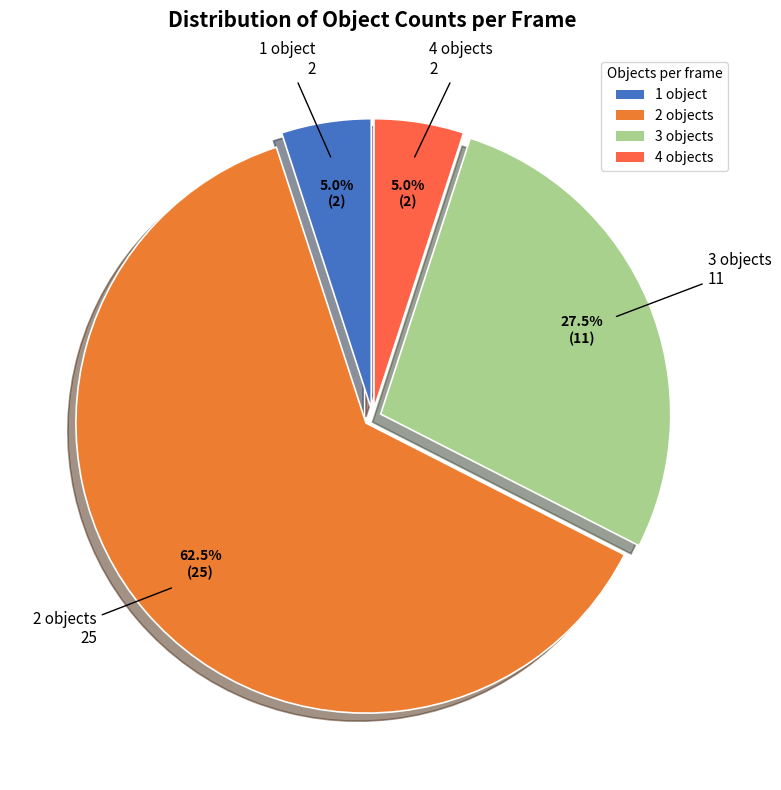

Do 4 objects and 3 objects together represent more than half of the pie?

No